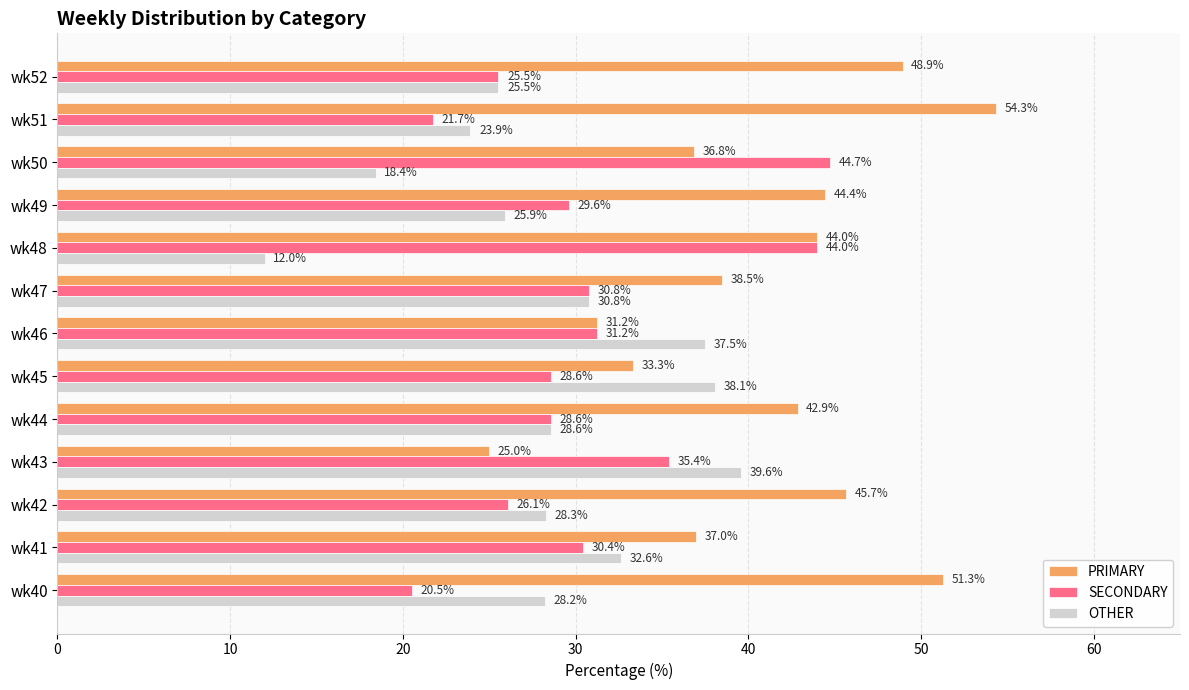

Is it true that PRIMARY equals 85.1 at wk40?

False